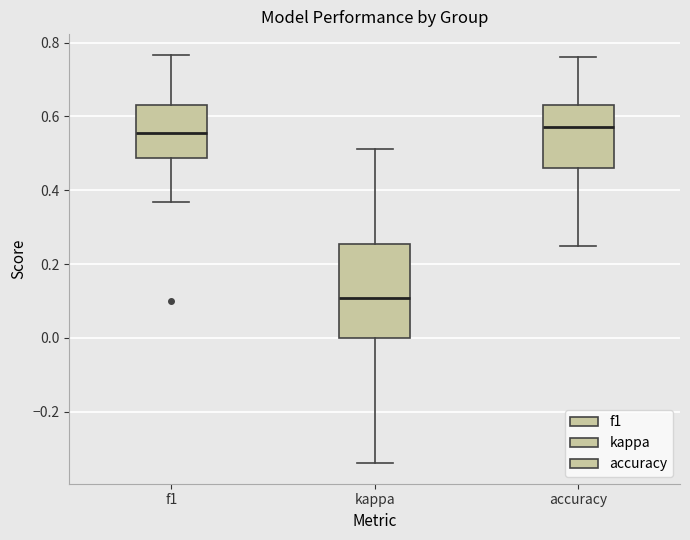

Reading left to right, transcribe this box plot: for each box, give where its median line is, the range the box spans, and where its two whiskers end, as read against the y-axis. The values are not printed on the chart, so give them approximately, as read against the axis.

f1: median 0.56, box 0.48 to 0.64, whiskers 0.36 to 0.76
kappa: median 0.10, box 0.00 to 0.26, whiskers -0.34 to 0.52
accuracy: median 0.58, box 0.46 to 0.64, whiskers 0.26 to 0.76